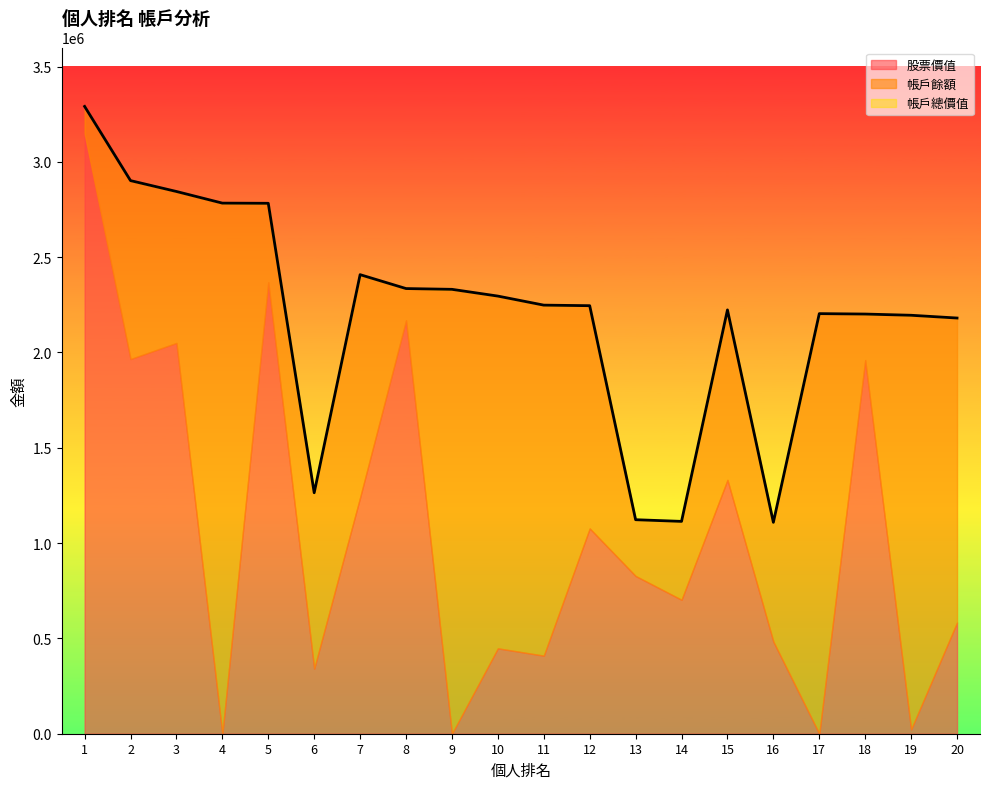

At 19, list the series in order from smallest to largest.

股票價值, 帳戶餘額, 帳戶總價值